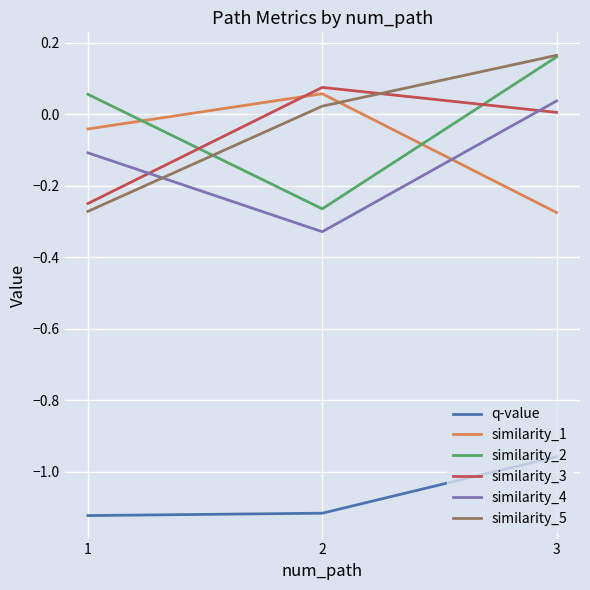

At which label does similarity_4 reach its minimum?

2